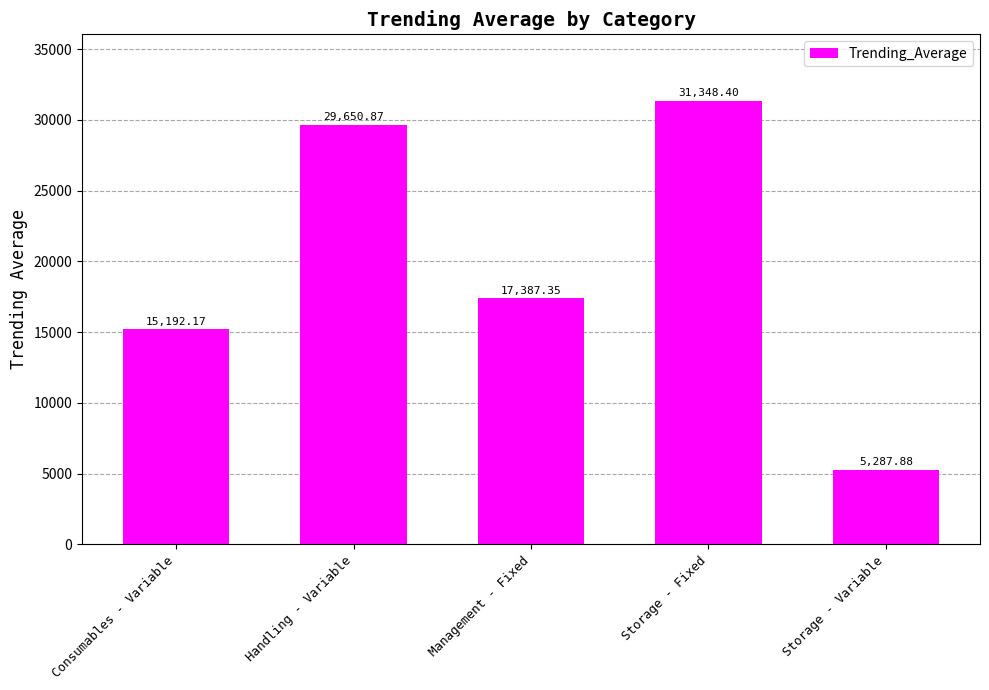

What is the change in value from Consumables - Variable to Handling - Variable?

+14458.7